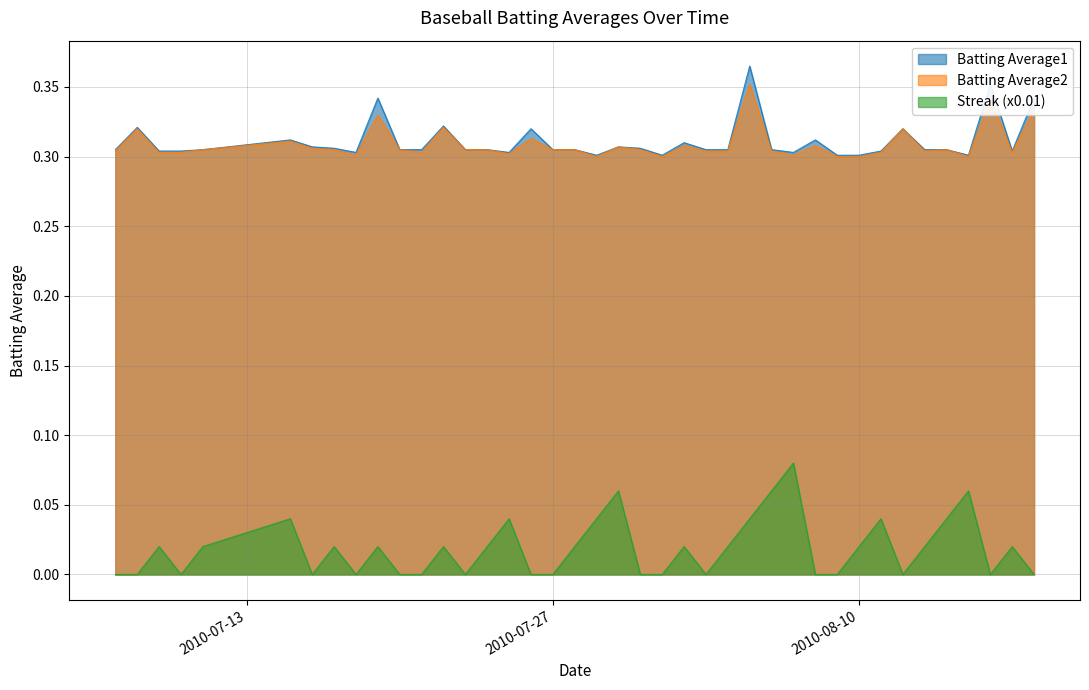

List the series in order of their peak value, highest first.

Batting Average1, Batting Average2, Streak (x0.01)